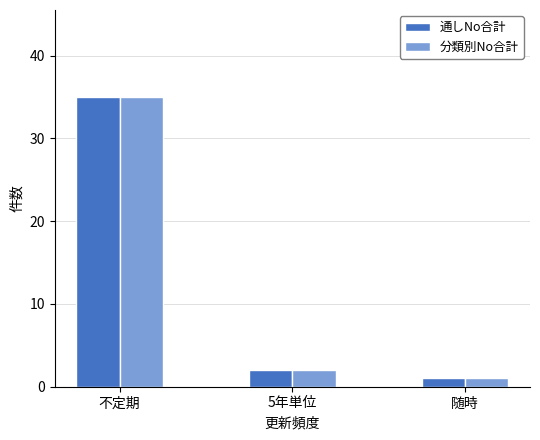

What is the difference between the maximum and minimum values in the 通しNo合計 series?

34